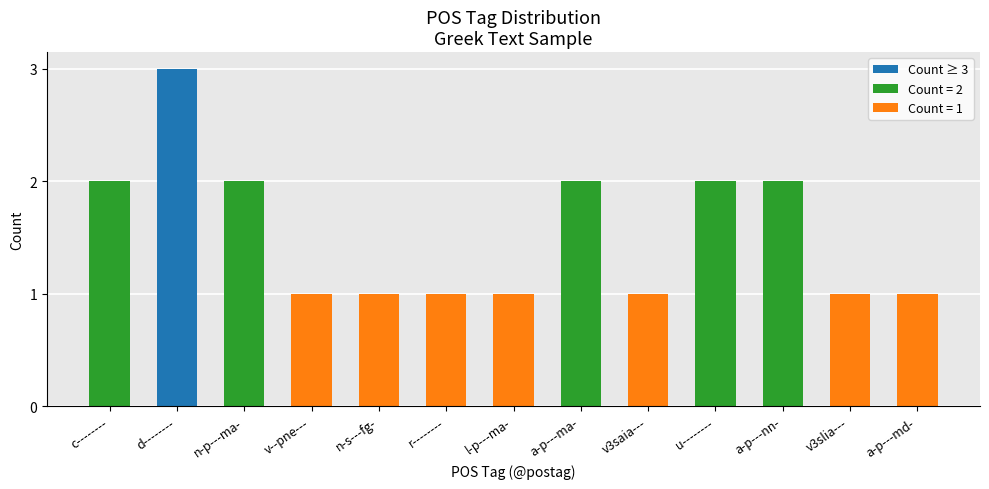

Which category has the highest value across all series?

d--------